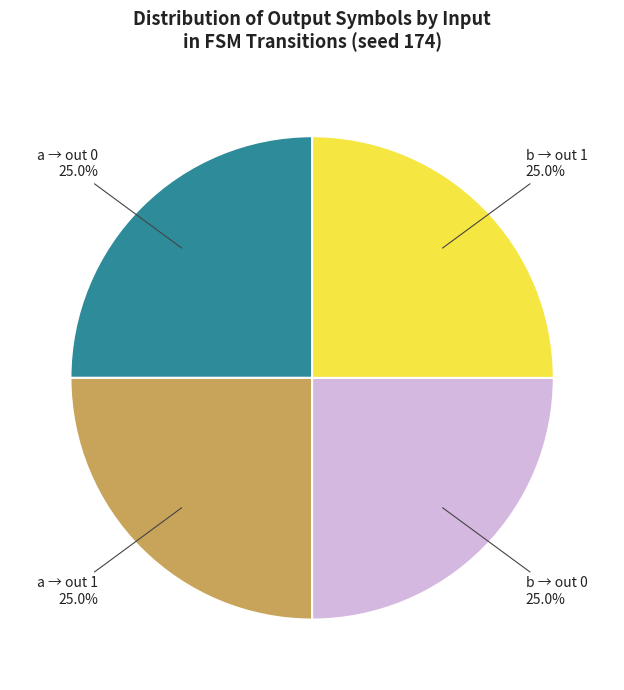

What portion of the pie excludes b → out 0?

75.0%